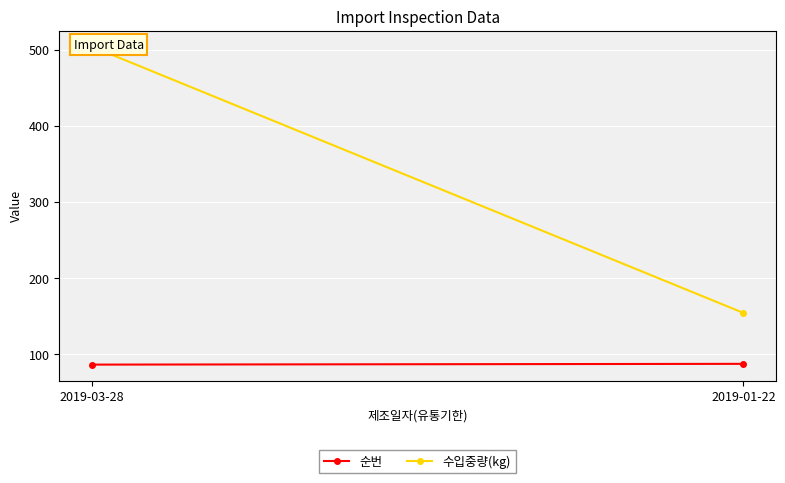

Is it true that 수입중량(kg) equals 504 at 2019-03-28?

True